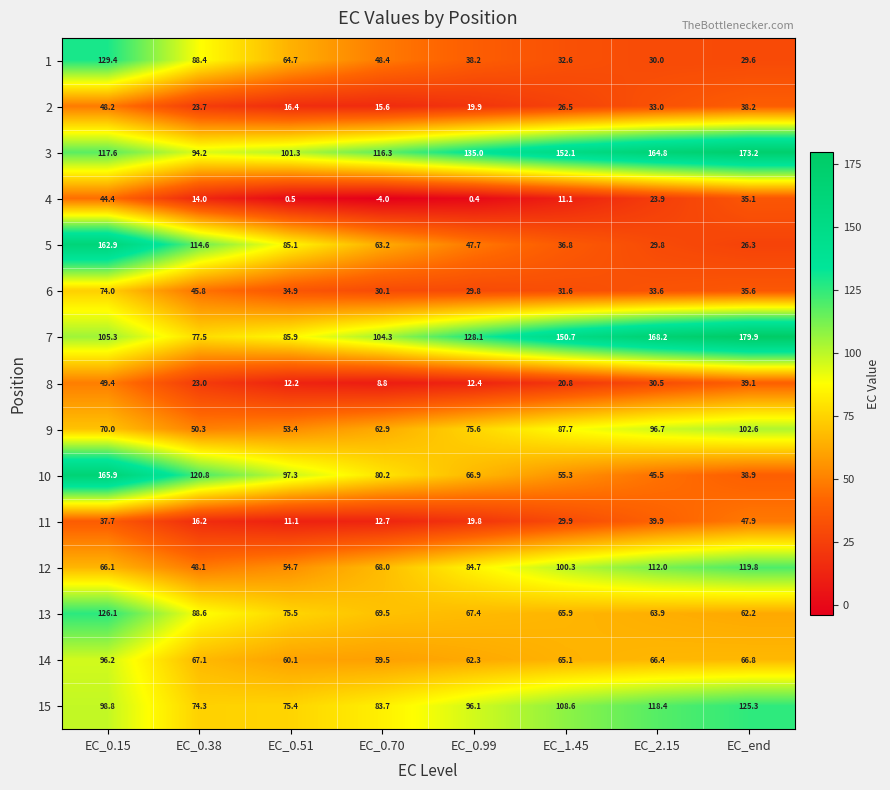

At how many categories does at least one series exceed 100?

8